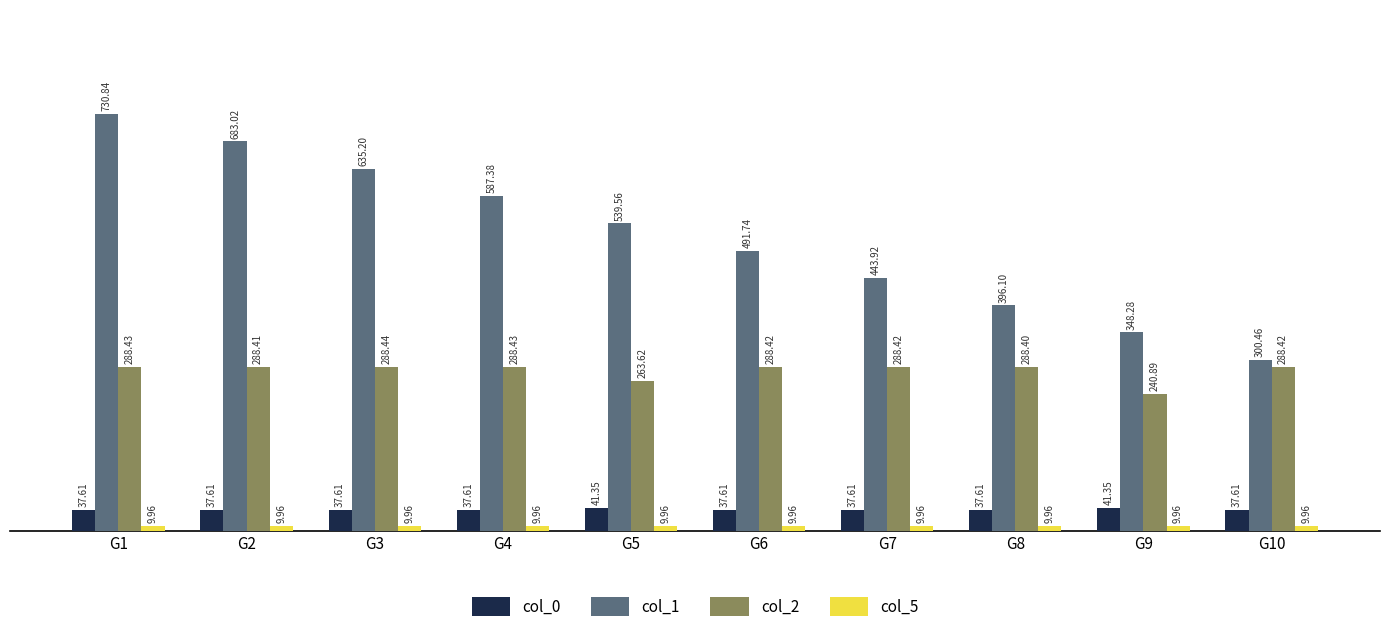

Which series has the largest range (max minus min)?

col_1